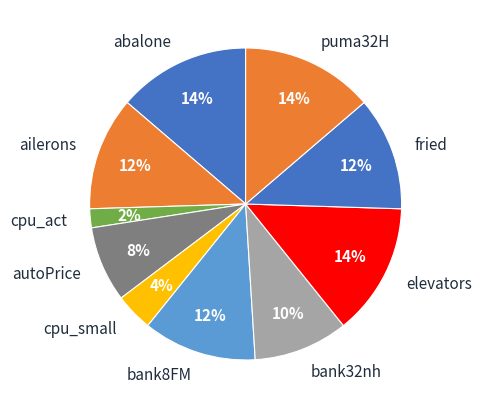

Does any single category account for the majority?

No